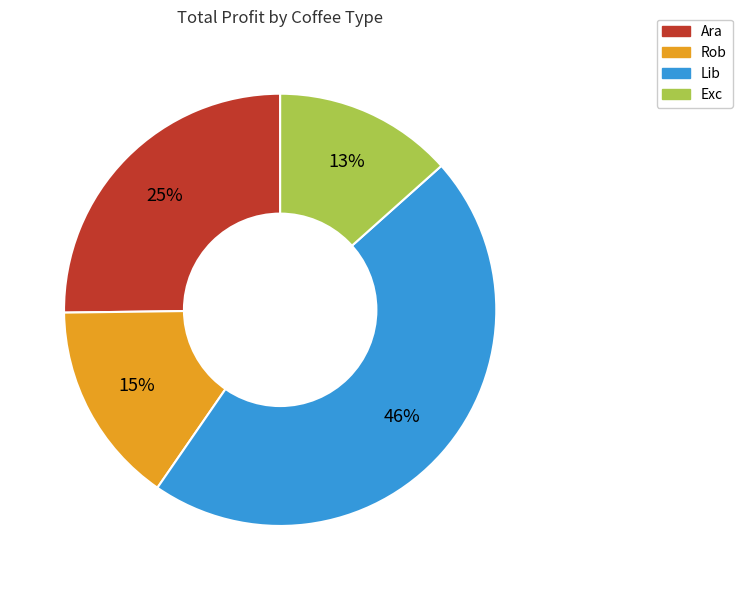

How many slices are in this pie chart?

4